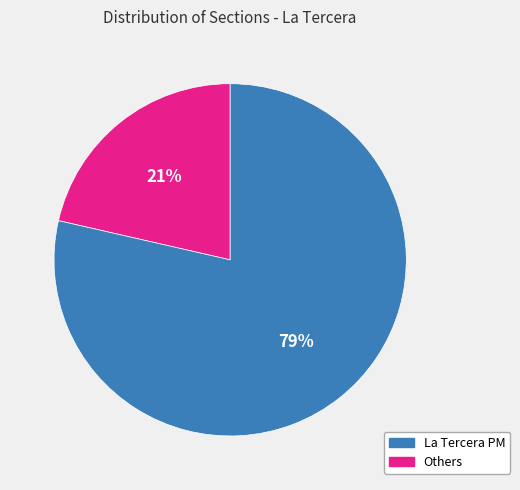

Is there a majority slice in this chart?

Yes